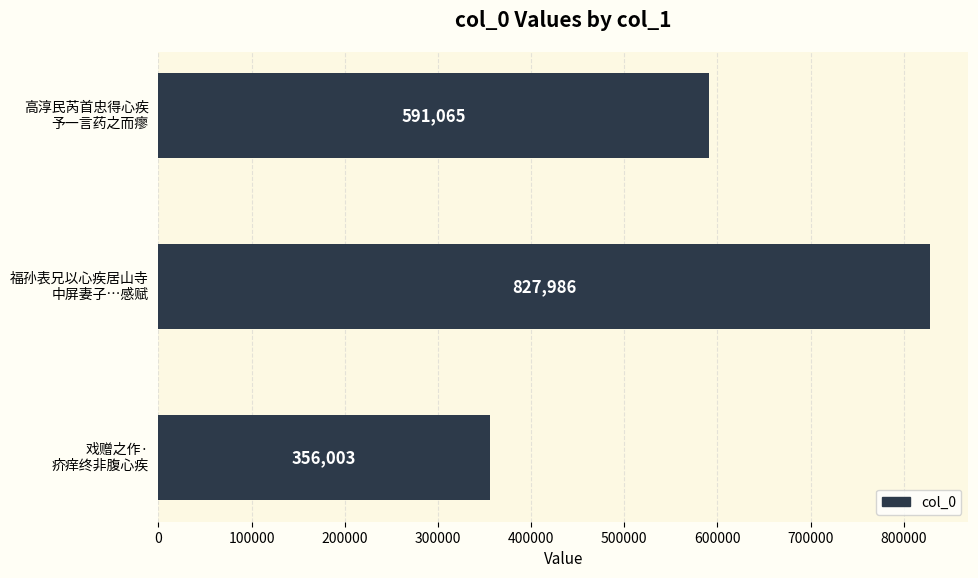

Are the bars grouped side by side (vs. stacked)?

No